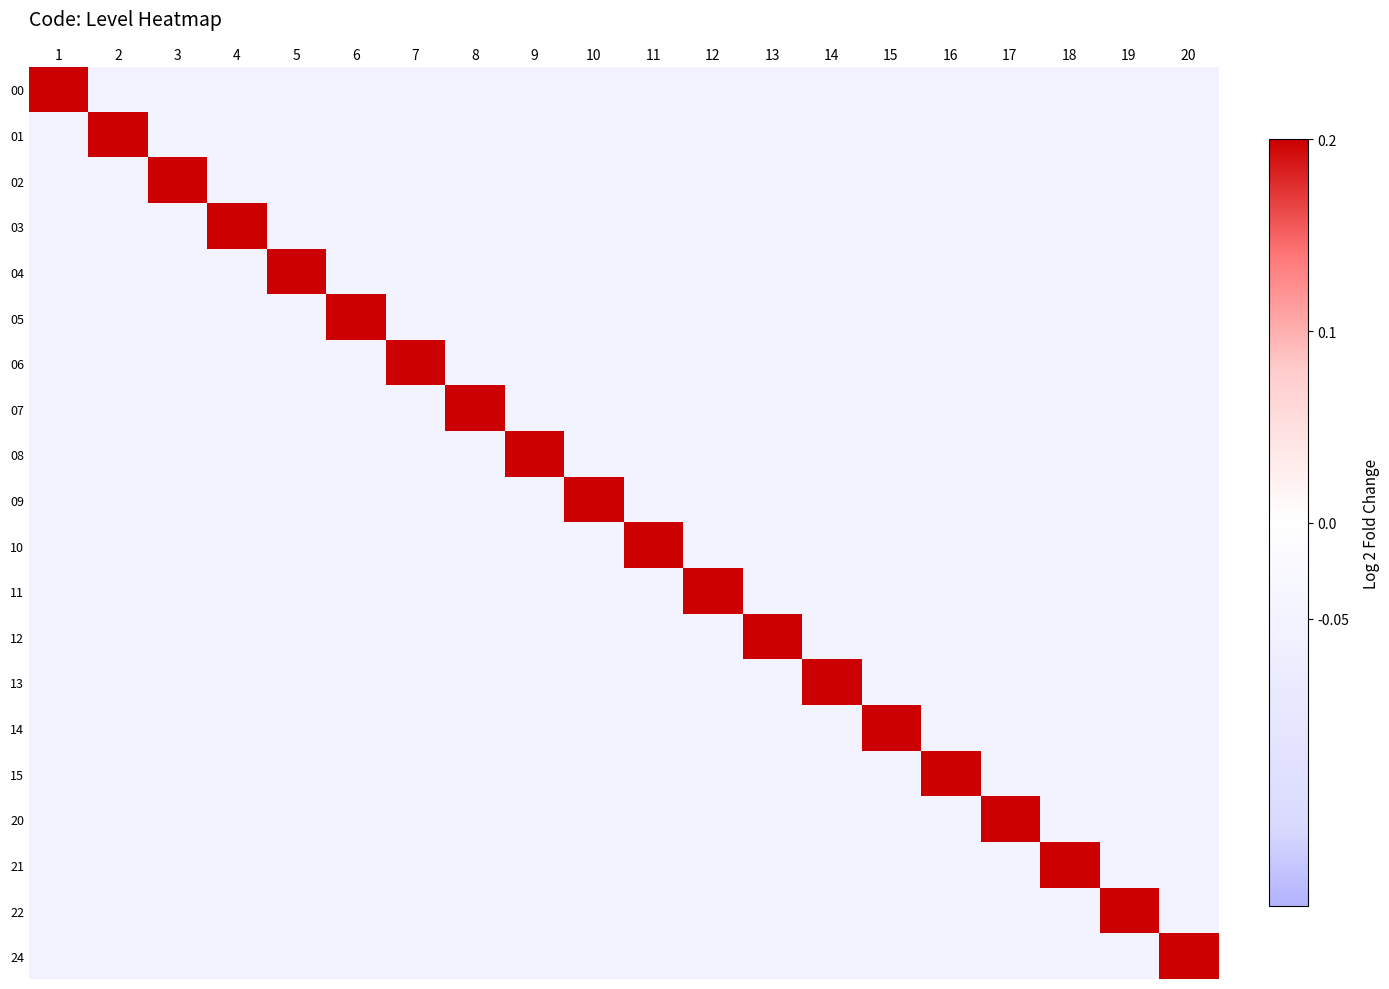

What is the total value across all series at 7?

-0.8